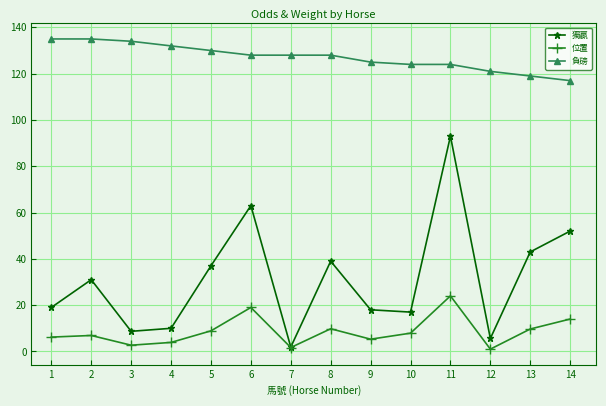

How many categories are shown in the chart?

14